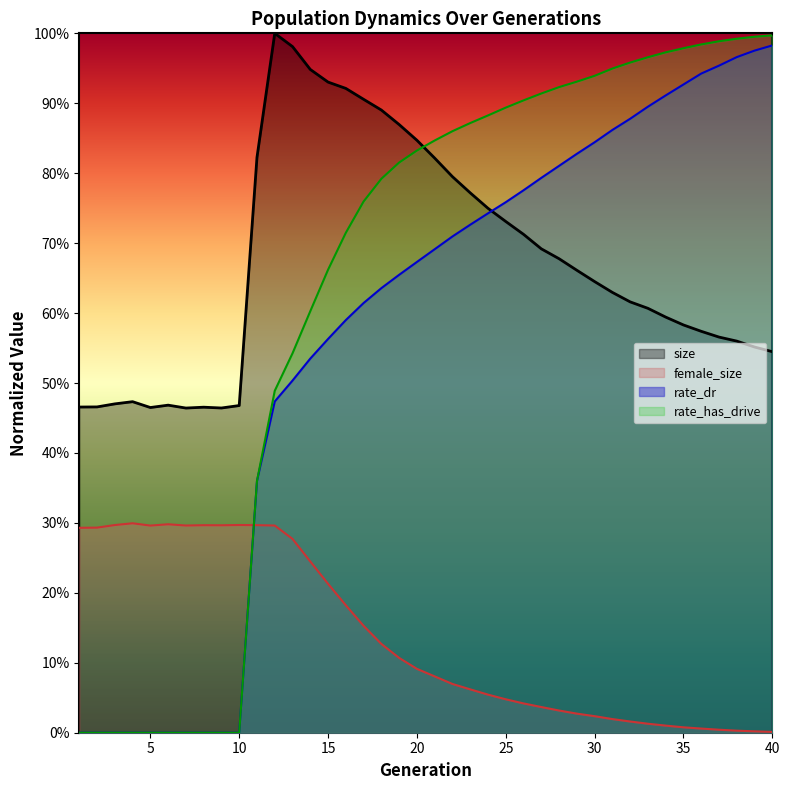

At which label is rate_dr closest to 0?

1